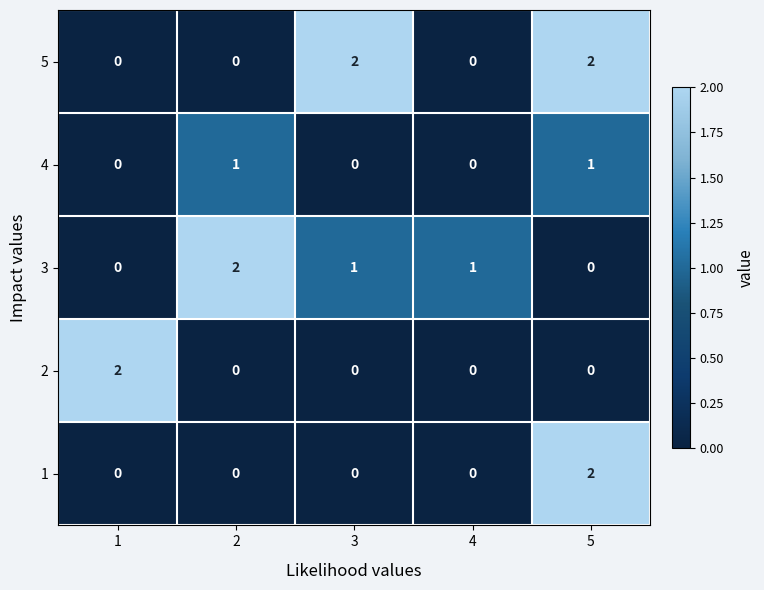

At which category is the sum across all series the highest?

5